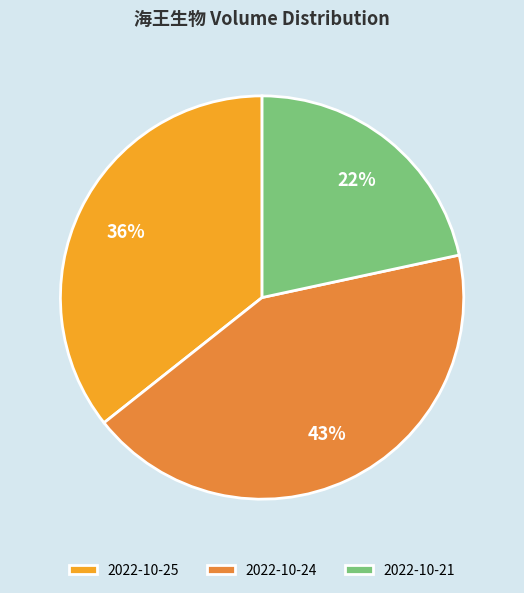

How many slices are in this pie chart?

3